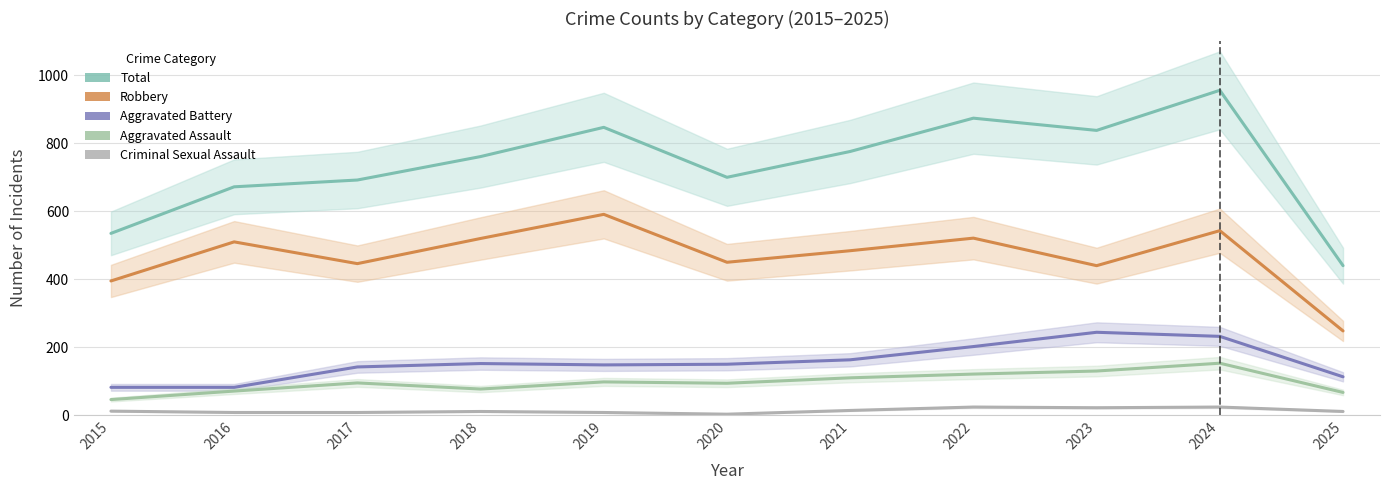

What is the spread (max minus min) of values at 2024?

932